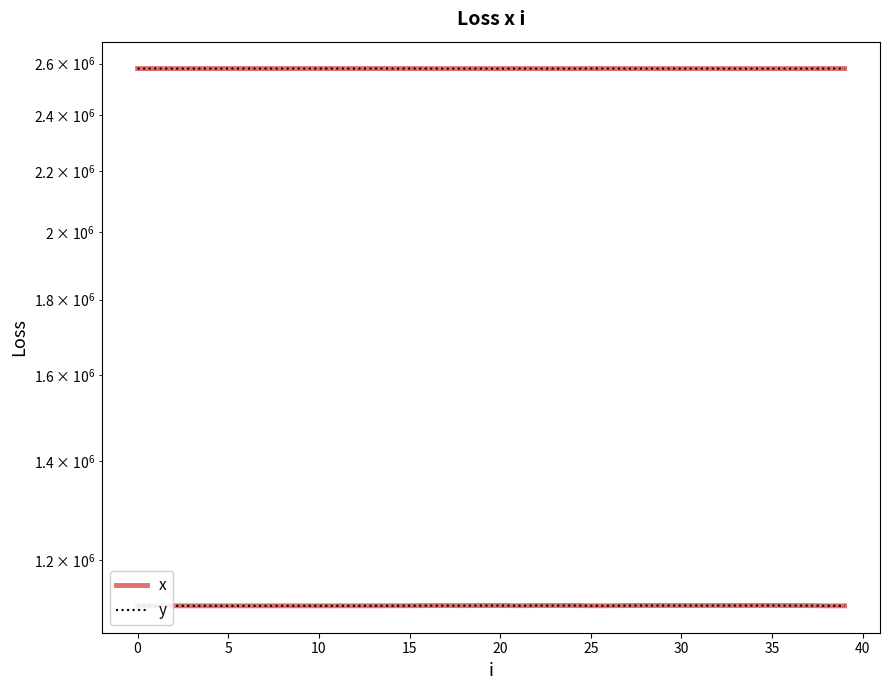

What is the difference between the highest and lowest values at 25?

1462660.1